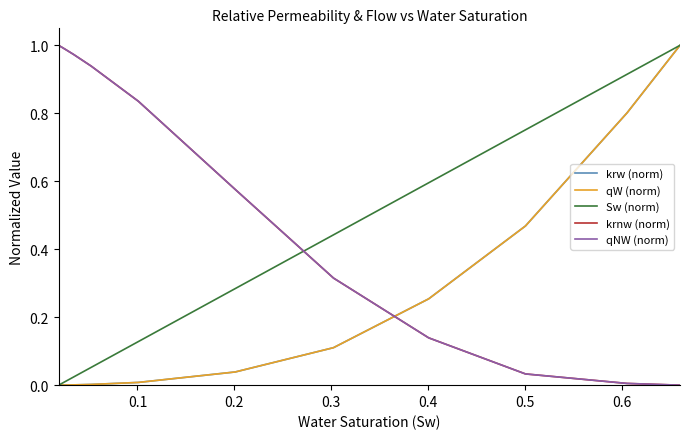

How many times do Sw (norm) and qNW (norm) cross each other?

1